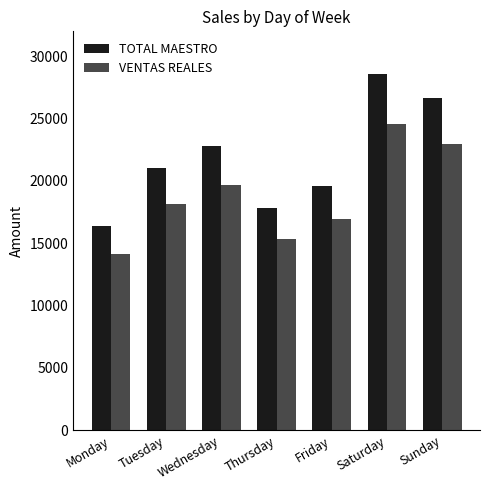

What is the difference between the highest and lowest values at Wednesday?

3134.3